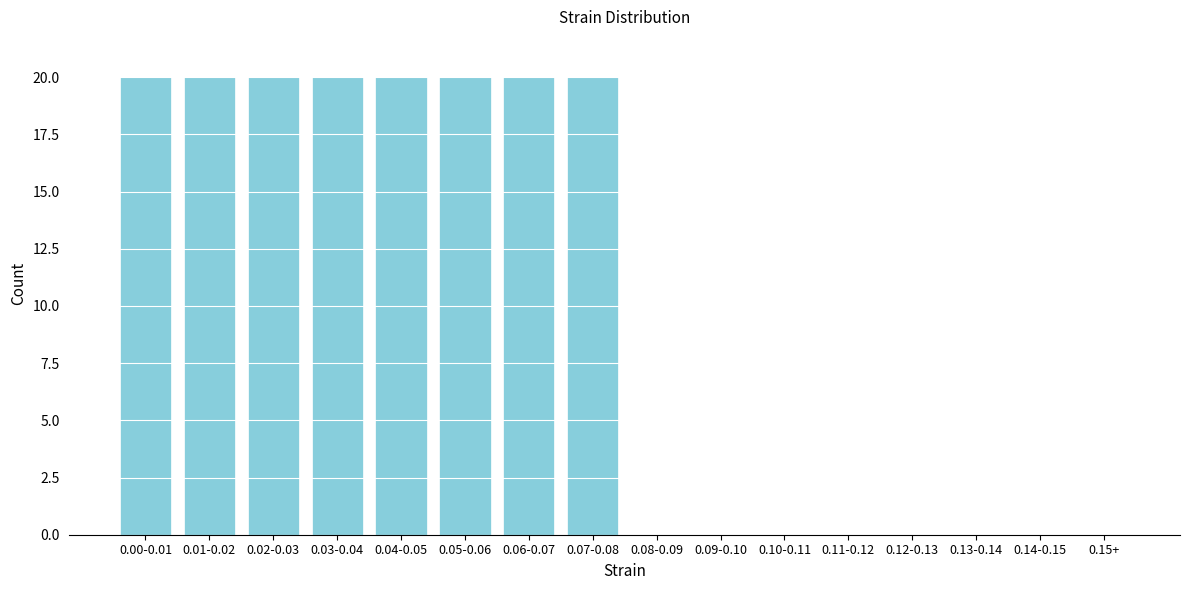

Reading left to right, list all the values displayed in this chart.

0.00-0.01=20	0.01-0.02=20	0.02-0.03=20	0.03-0.04=20	0.04-0.05=20	0.05-0.06=20	0.06-0.07=20	0.07-0.08=20	0.08-0.09=0	0.09-0.10=0	0.10-0.11=0	0.11-0.12=0	0.12-0.13=0	0.13-0.14=0	0.14-0.15=0	0.15+=0